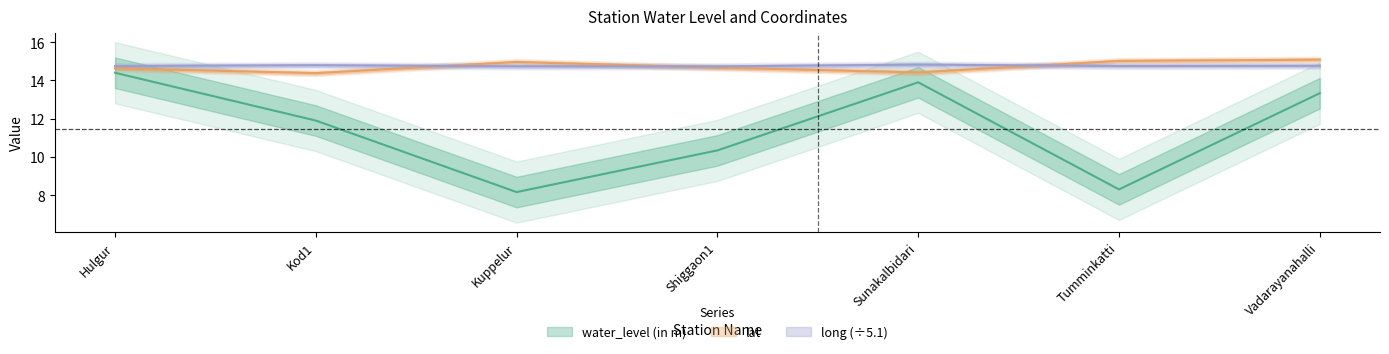

What is the approximate value of lat at Kuppelur?

15.0